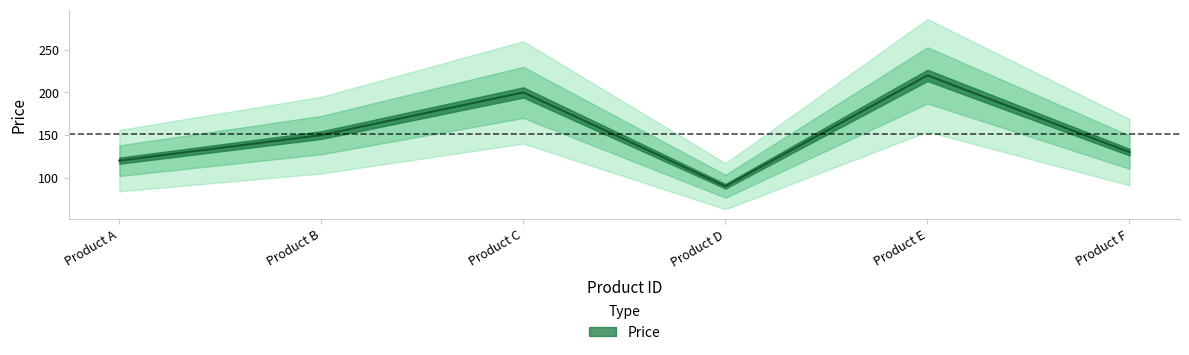

What is the difference between the maximum and minimum values?

130